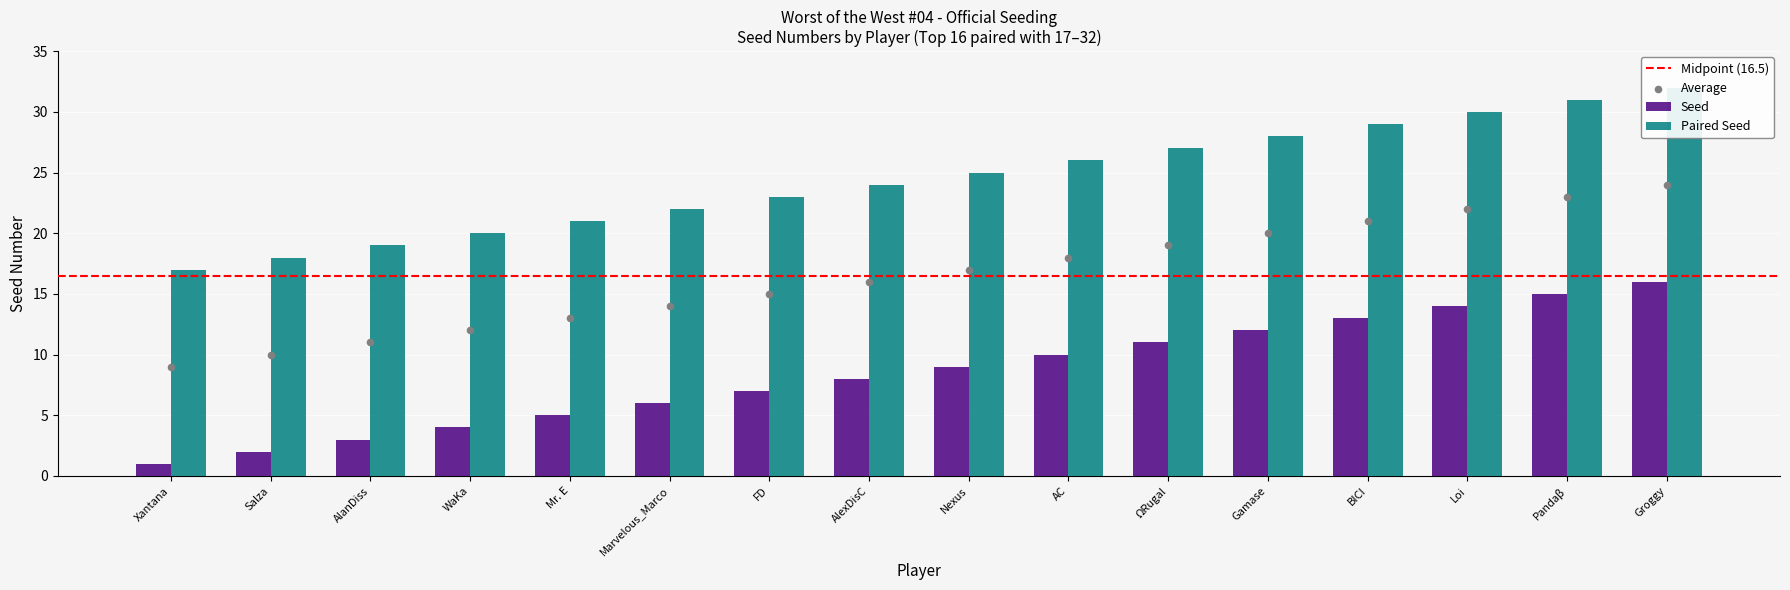

What is the total value across all series at FD?

30